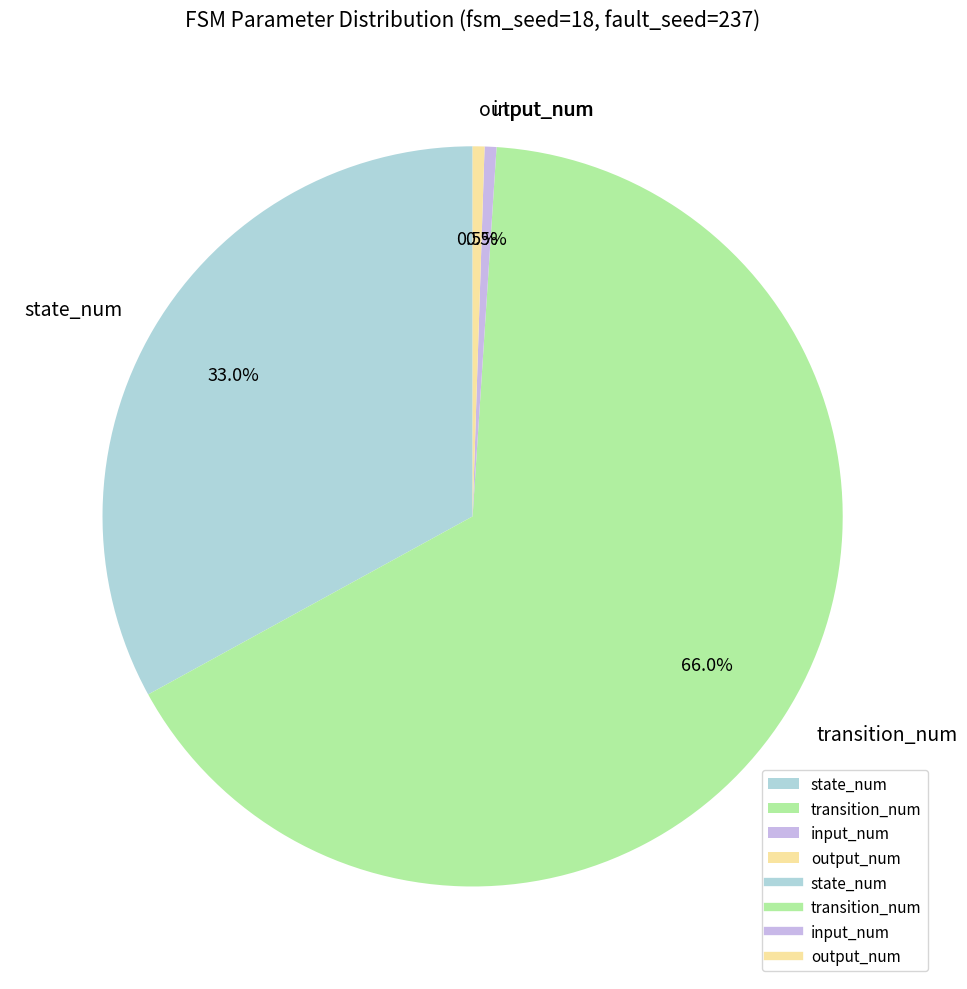

Is there any slice that represents more than half of the pie?

Yes